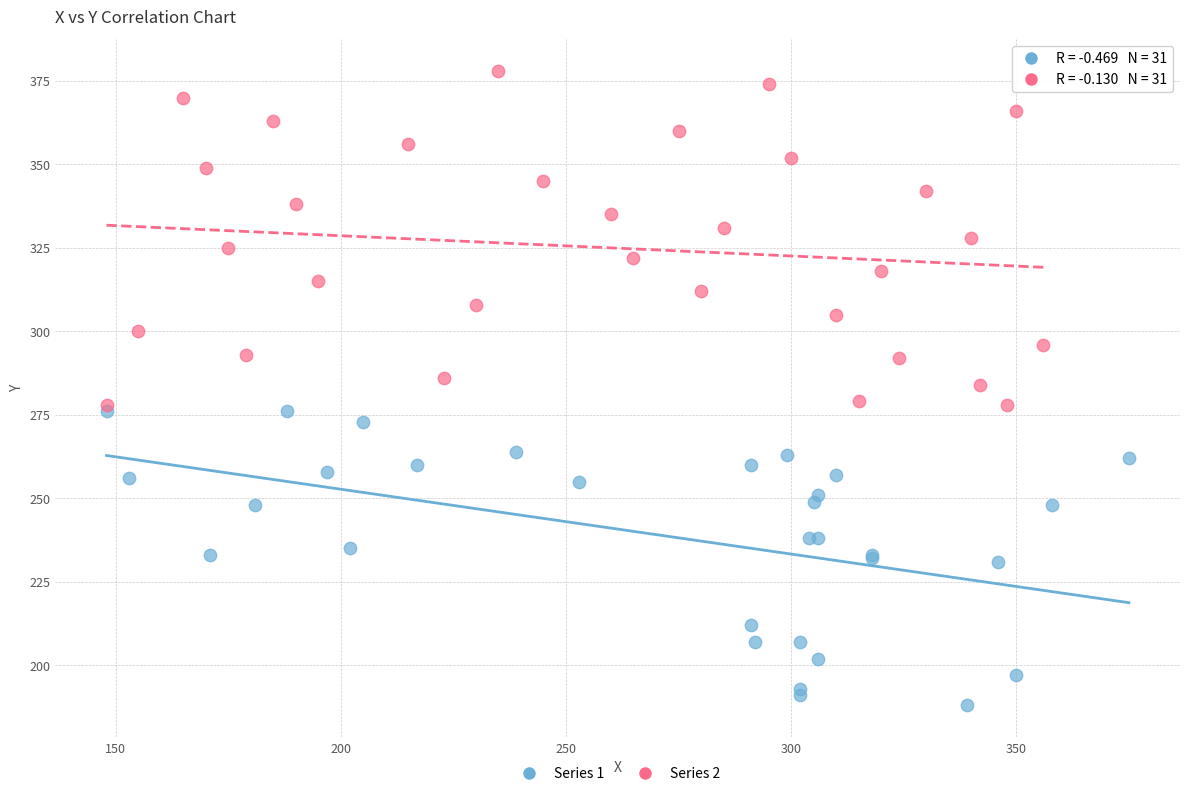

Which series reaches the minimum Y coordinate?

Series 1